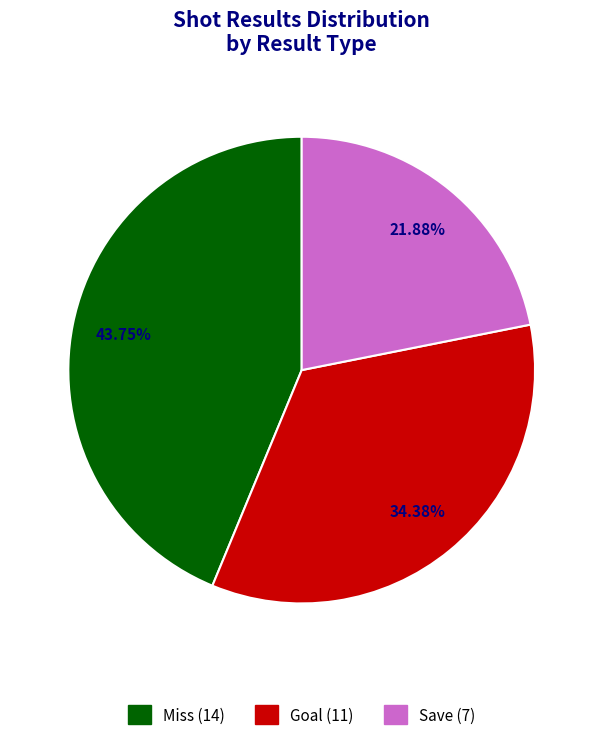

Which category has the smallest portion of the pie?

Save